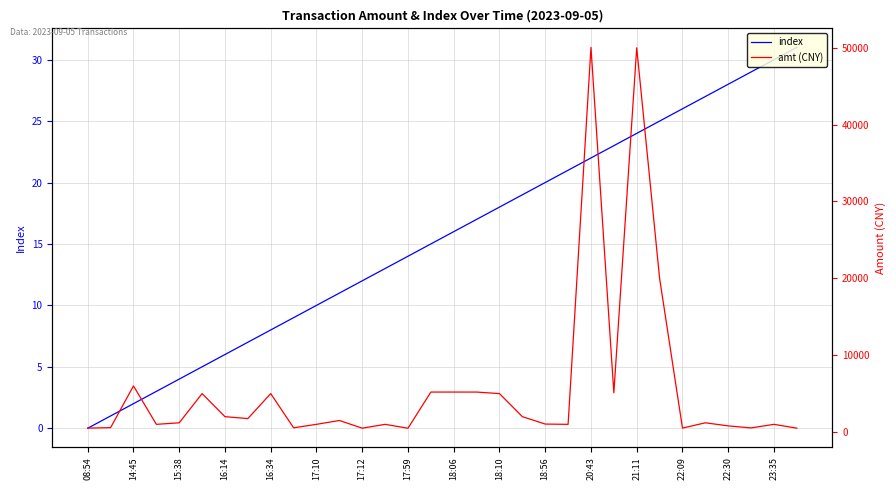

What is the highest value of the amt (CNY) series?

50050.0